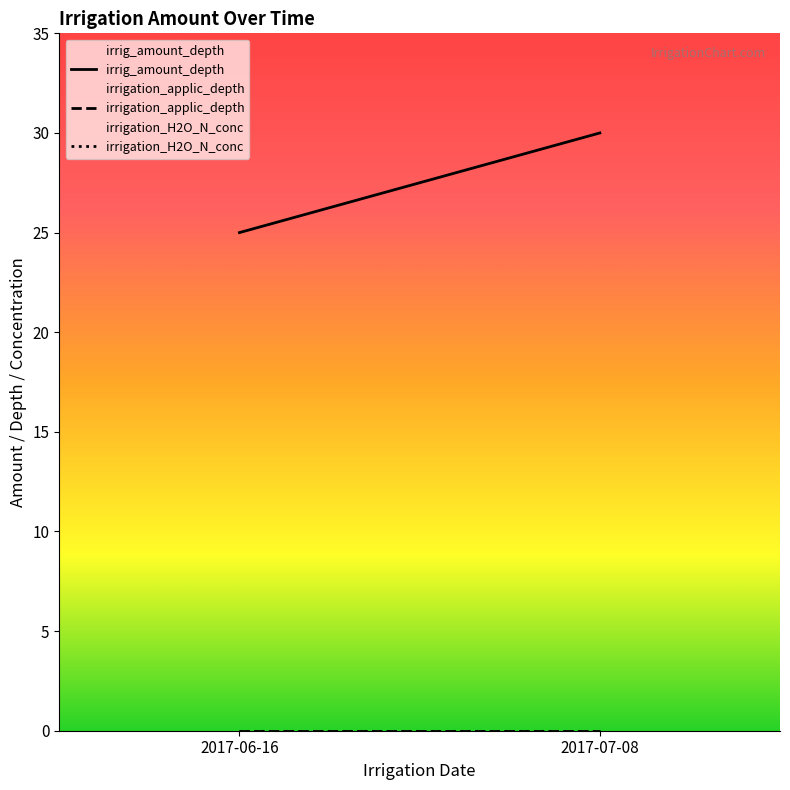

Which series has the largest total across all categories?

irrig_amount_depth